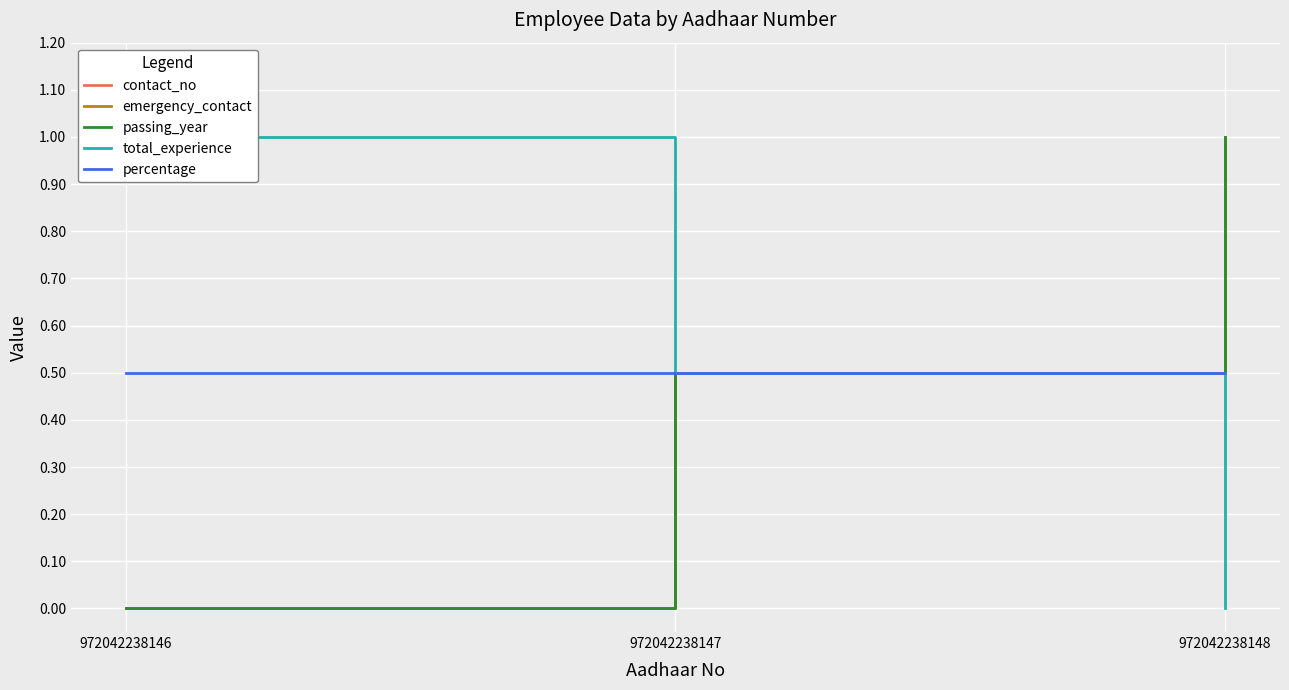

The value of contact_no at 972042238147 is 0.7. True or false?

False